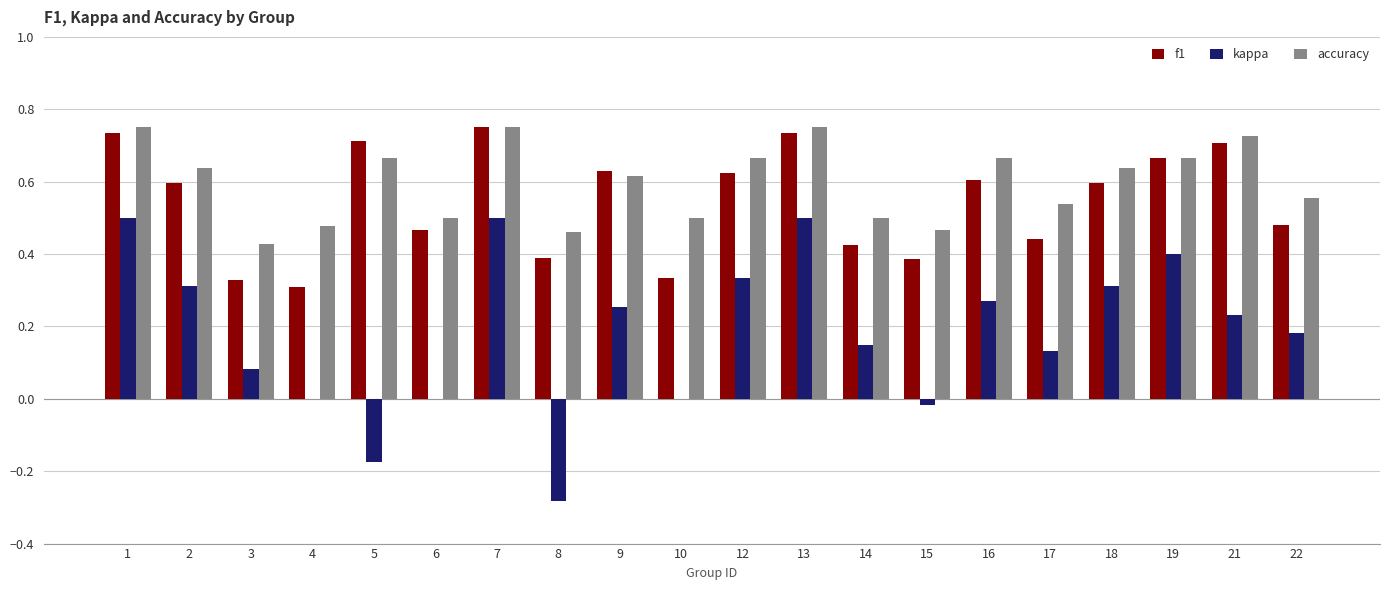

What is the sum of all accuracy values?

12.0